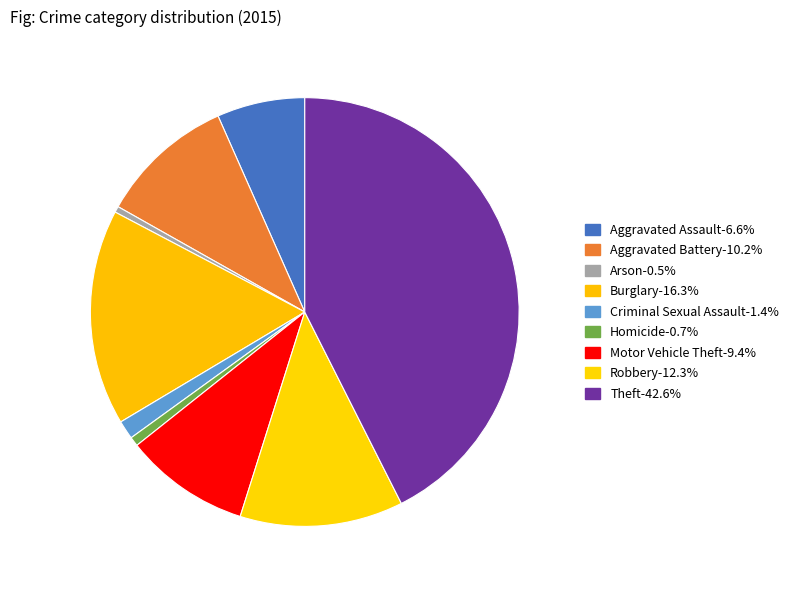

Which category has the biggest portion of the pie?

Theft